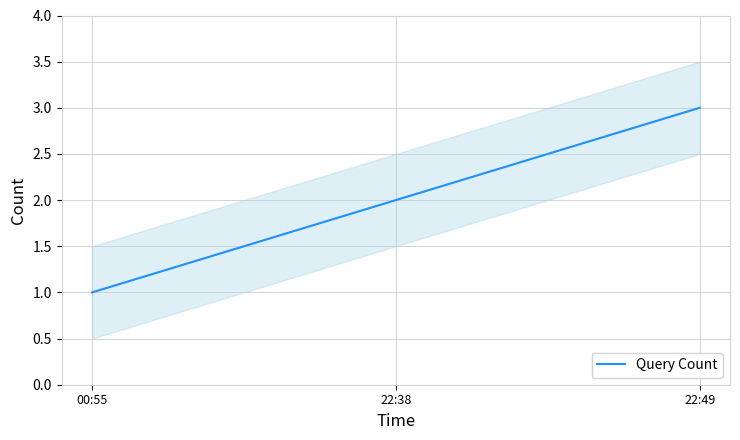

Rank the categories by value from highest to lowest.

22:49, 22:38, 00:55